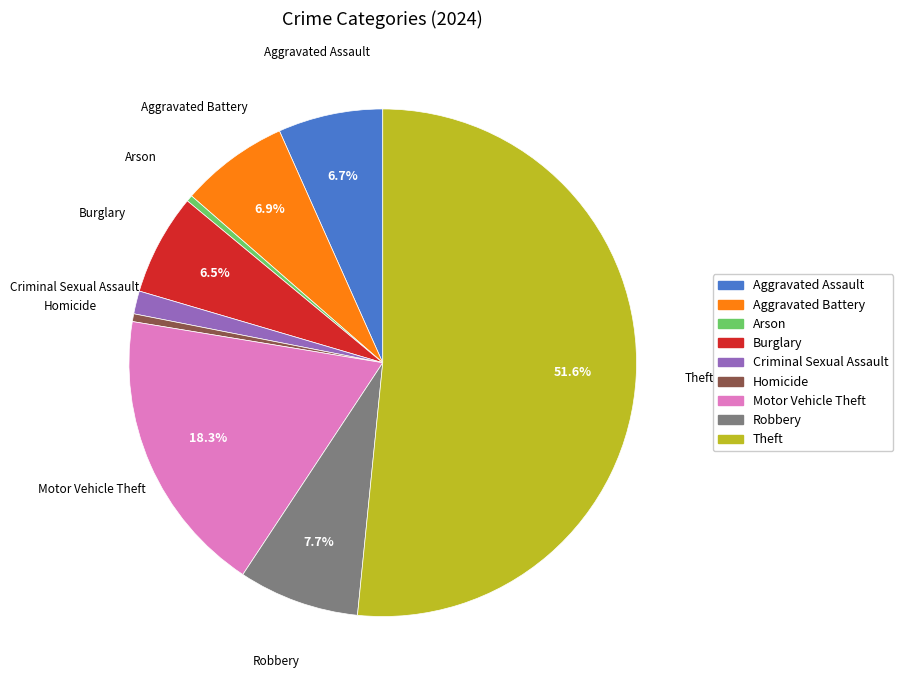

What is the largest slice in the pie chart?

Theft